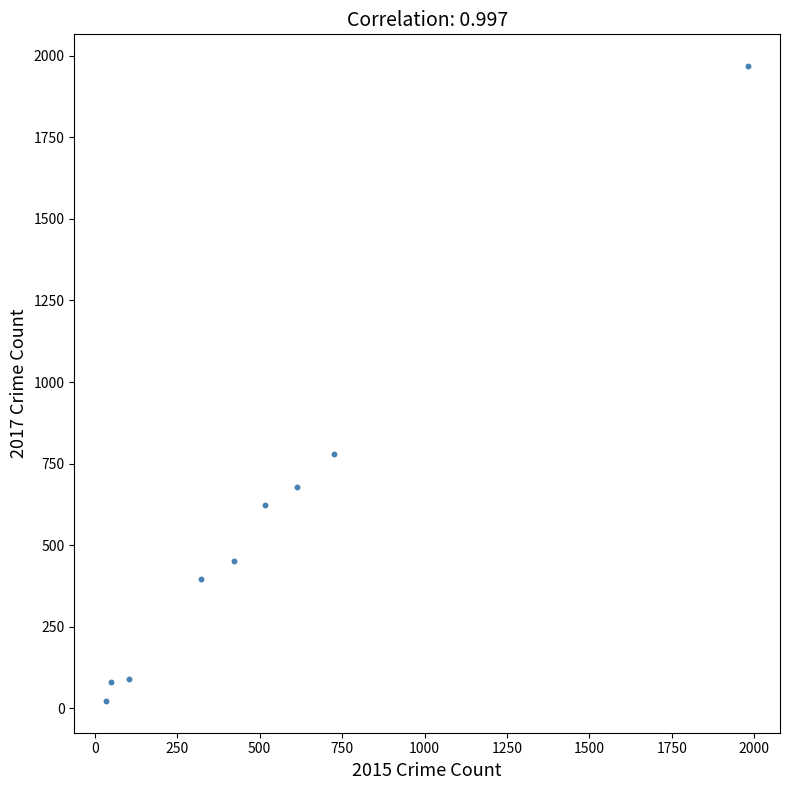

What is the range of X values (max minus min)?

1946